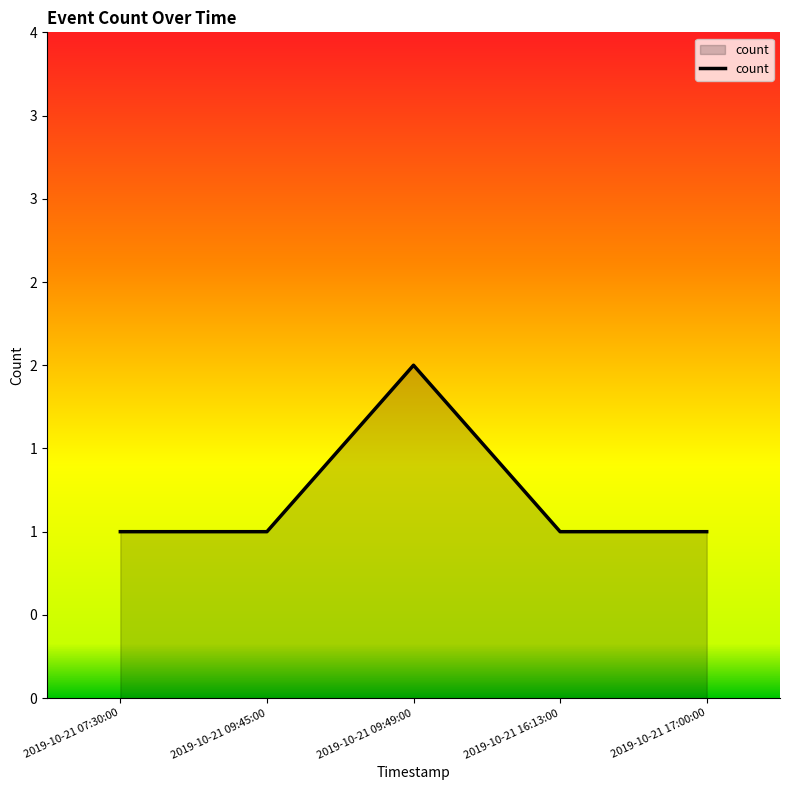

At which label is the value closest to 1?

2019-10-21 07:30:00